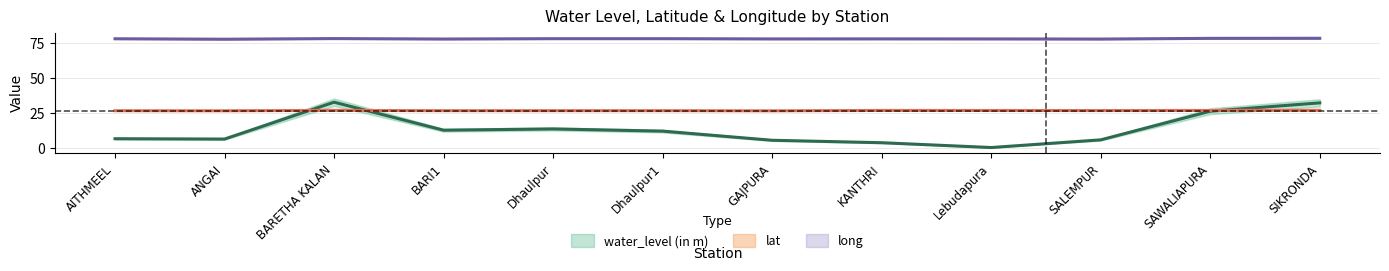

What are all the series names shown in the legend?

water_level (in m), lat, long